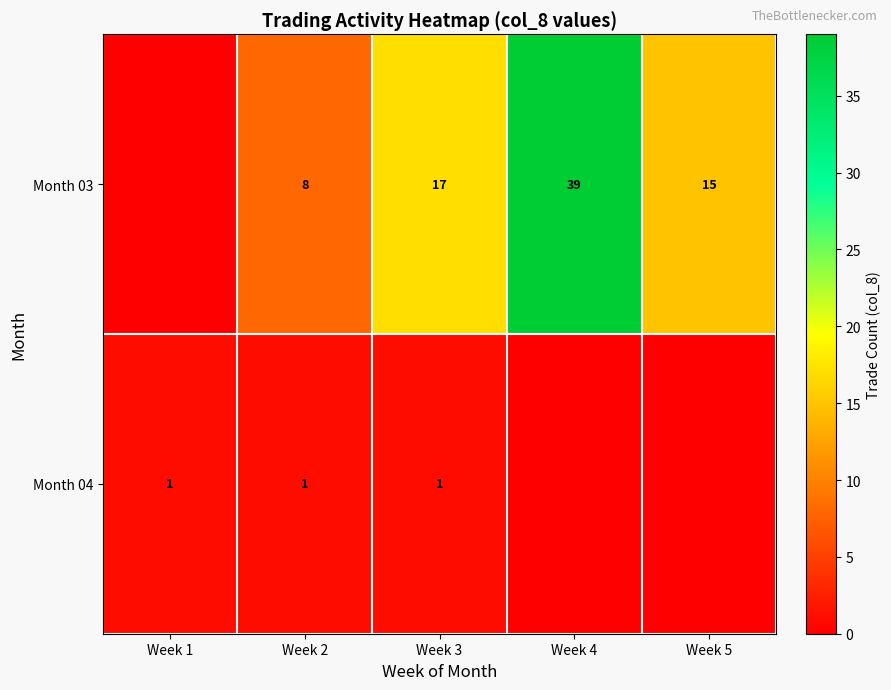

What is the approximate value of row_1 at Week 3?

1